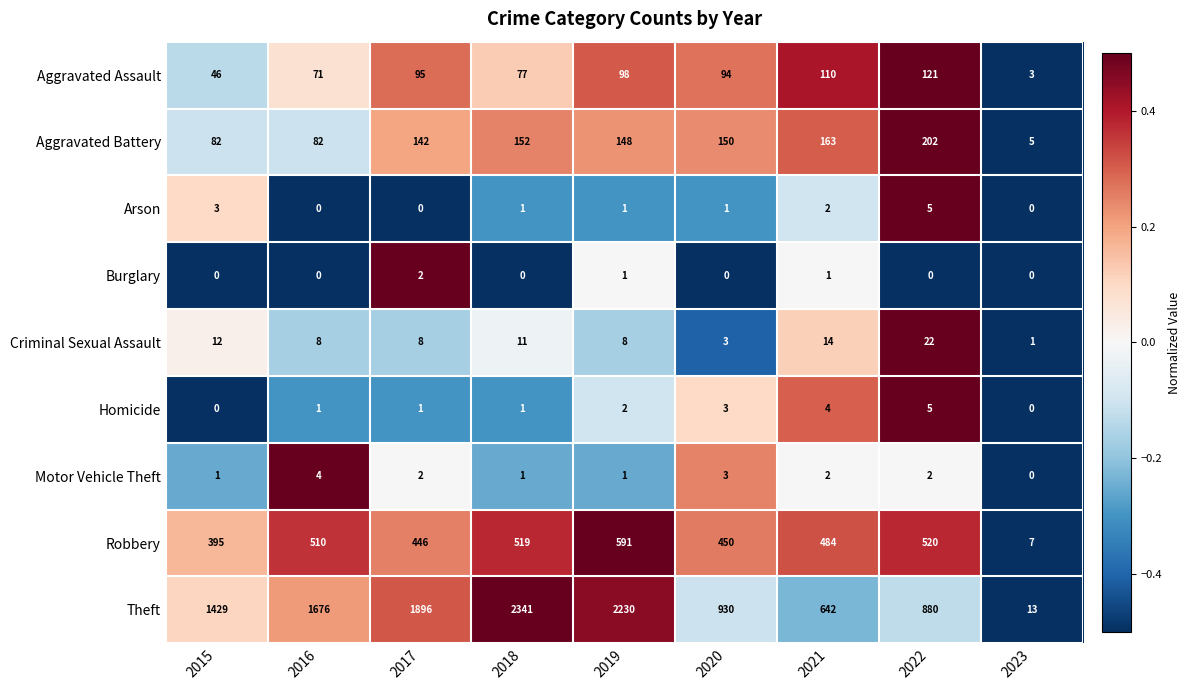

Which category has the highest value across all series?

2018